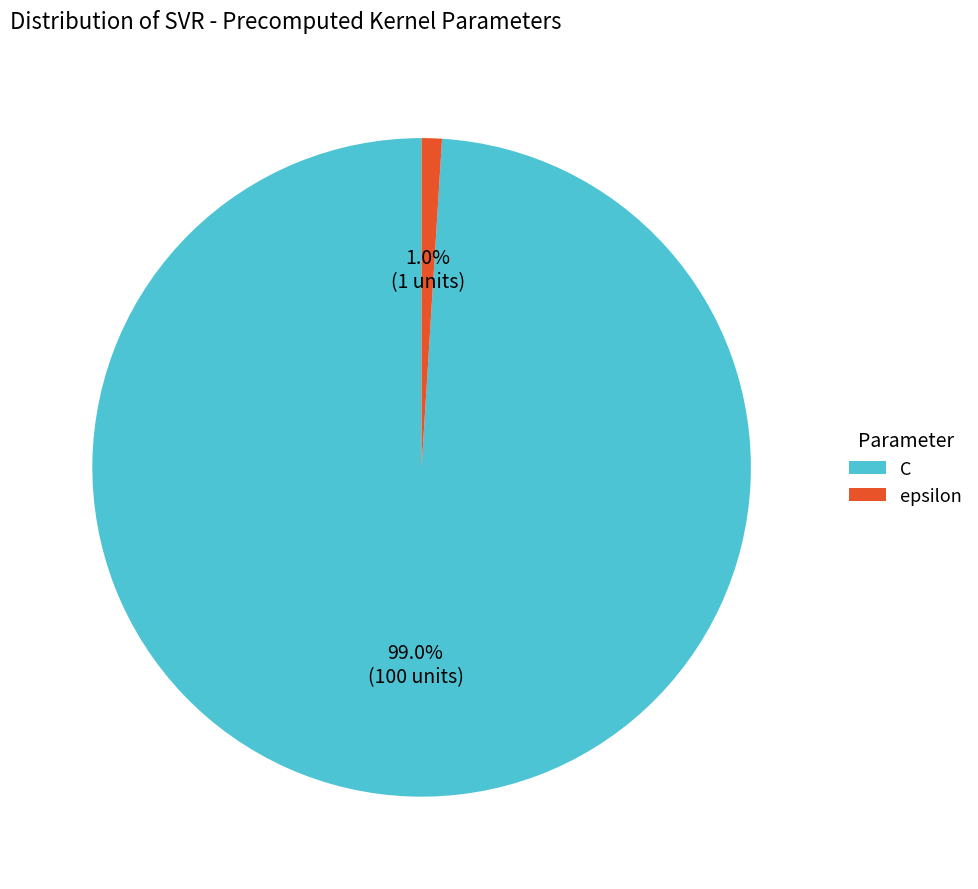

To the nearest percent, what is the difference between the largest and smallest slice percentages?

98%